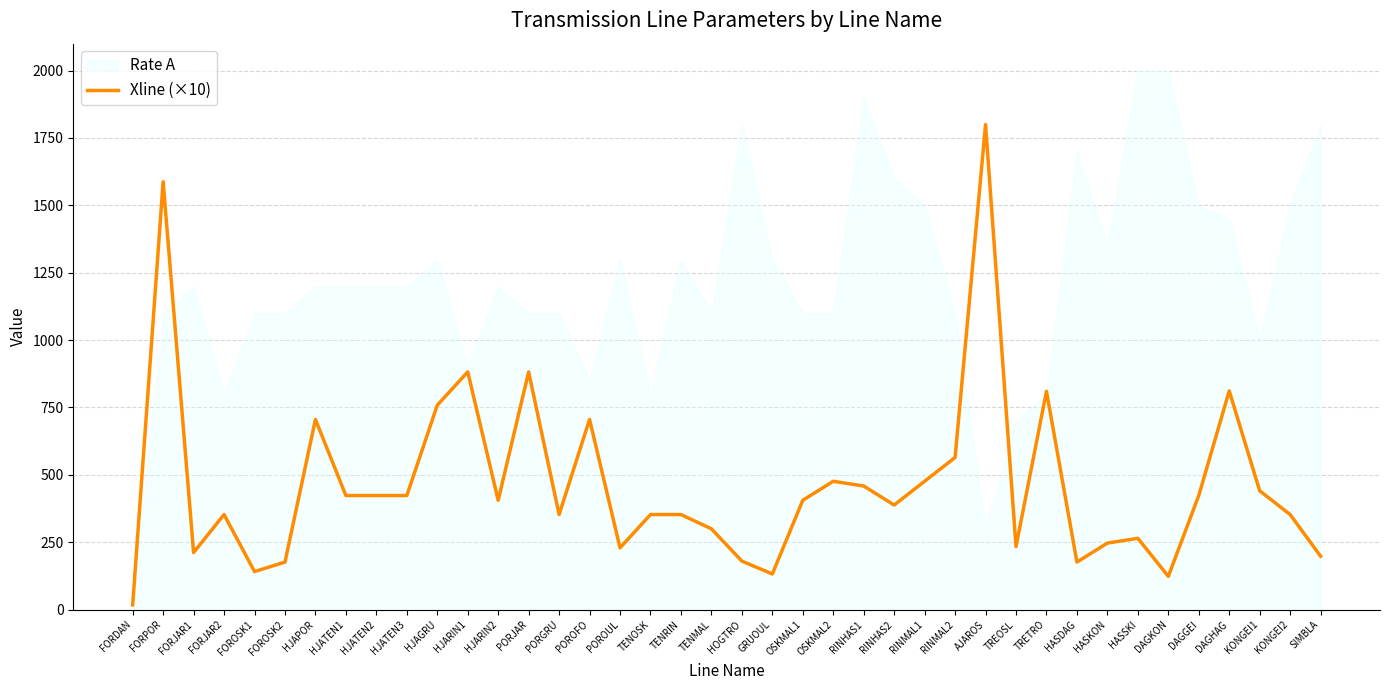

True or false: the data shows 180.0 at HOGTRO.

True